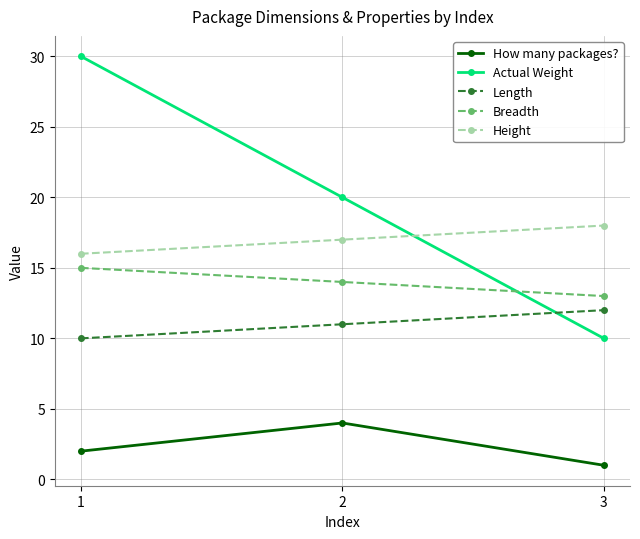

Does the chart display data point markers on the line(s)?

Yes